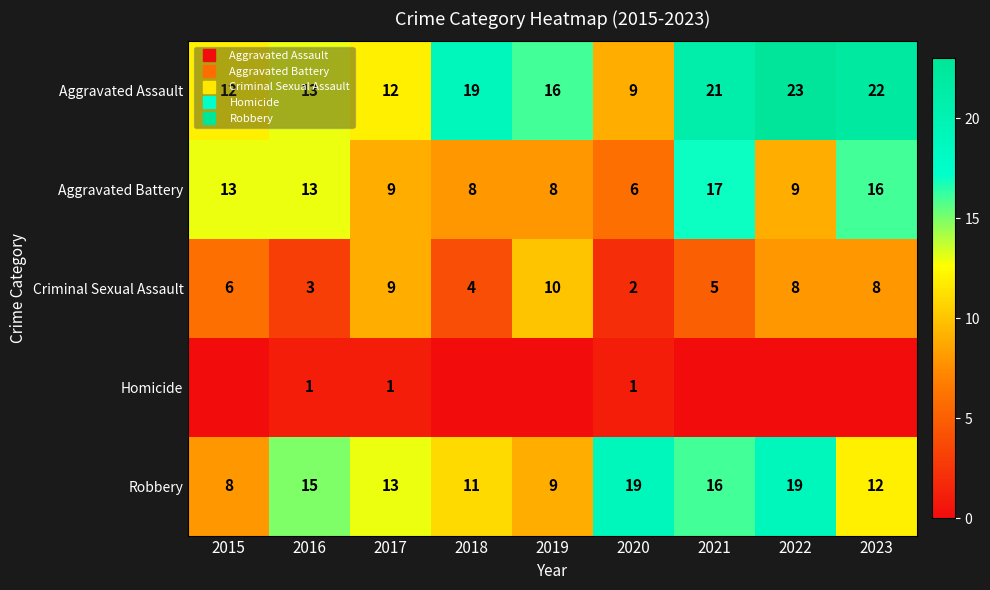

At which label is Criminal Sexual Assault closest to 6?

2015